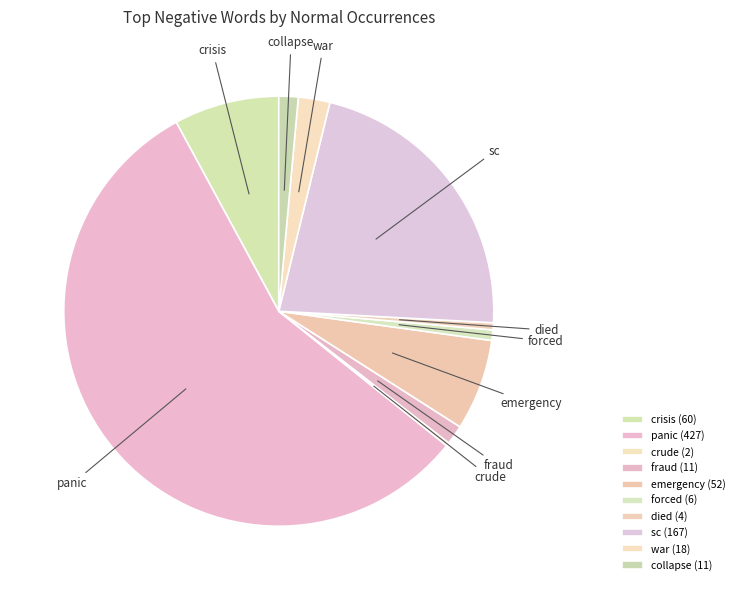

To the nearest percent, what is the difference between the largest and smallest slice percentages?

56%